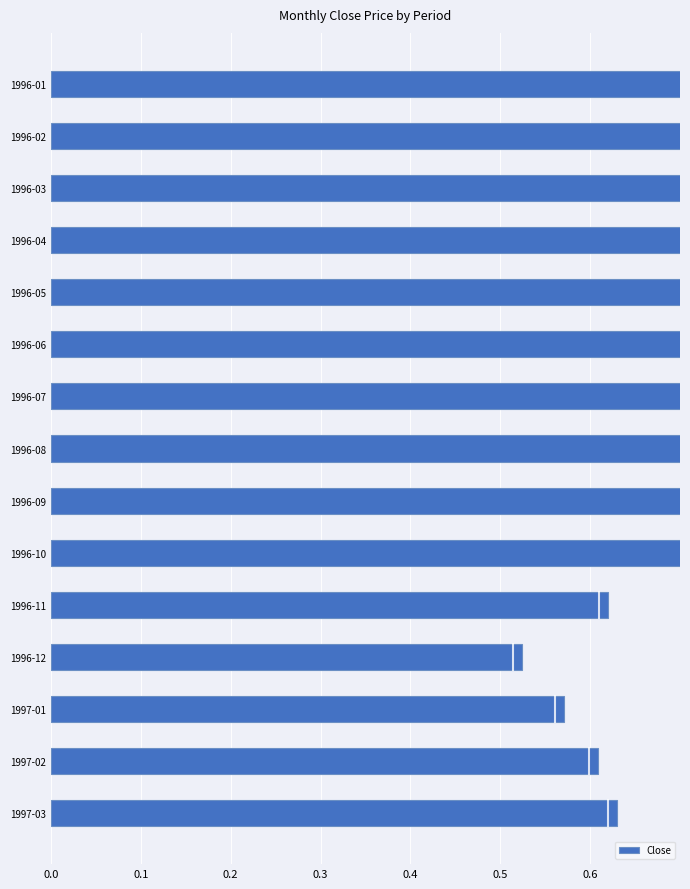

What is the sum of all values?

11.6